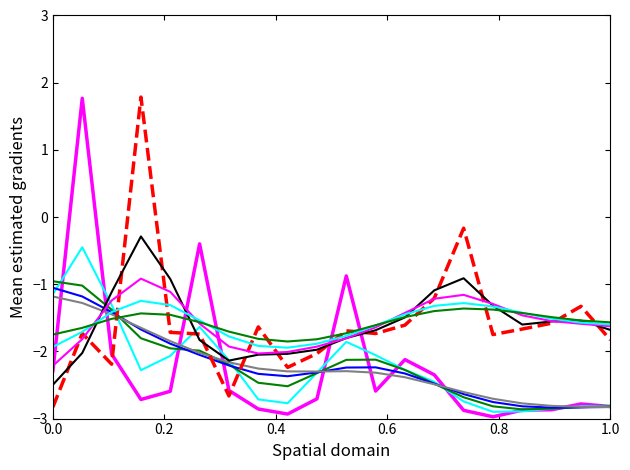

Does the chart display data point markers on the line(s)?

No